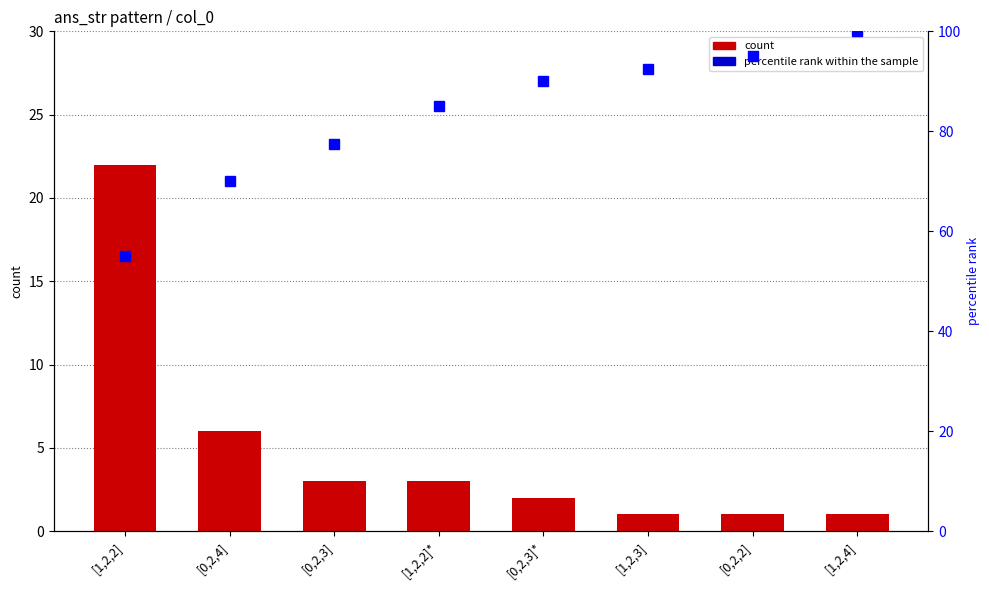

What is the sum of all percentile rank within the sample values?

665.0